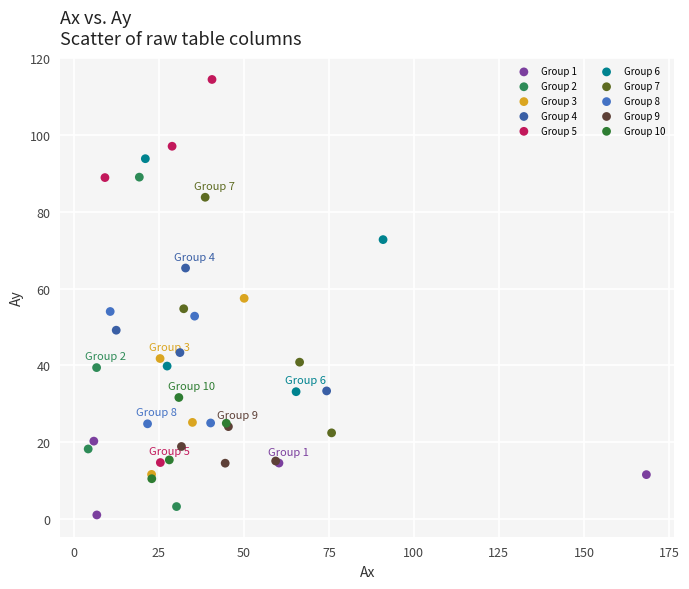

What are all the series names shown in the legend?

Group 1, Group 2, Group 3, Group 4, Group 5, Group 6, Group 7, Group 8, Group 9, Group 10